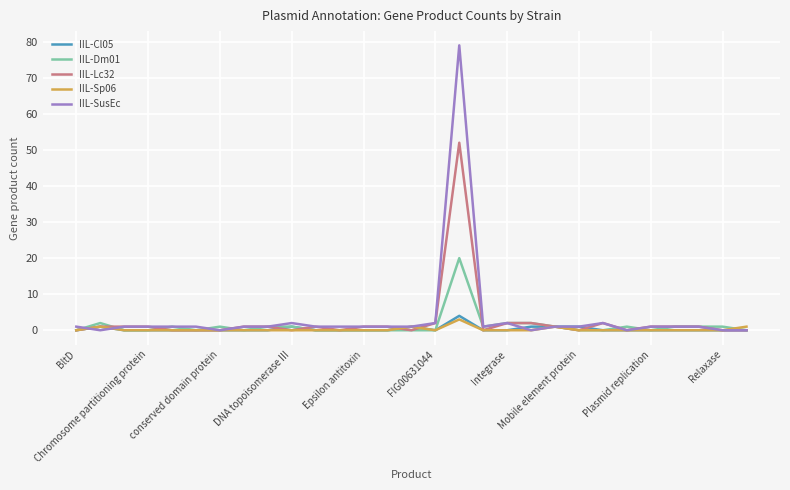

Which series has the widest spread of values?

IIL-SusEc